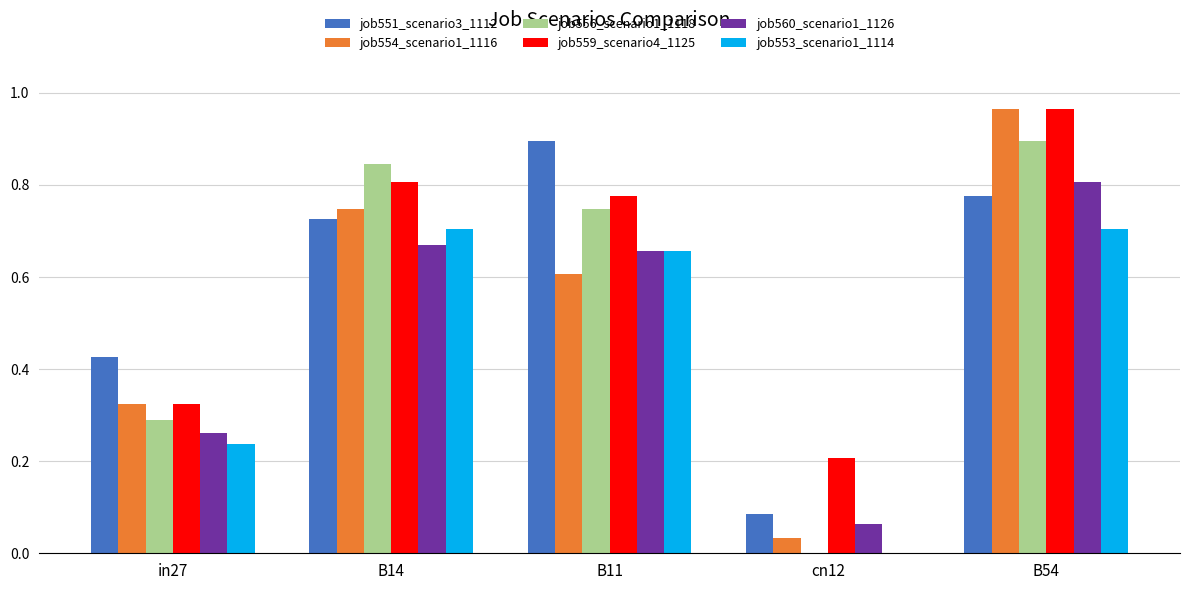

True or false: job554_scenario1_1116 has a value of 0.2 at B14.

False